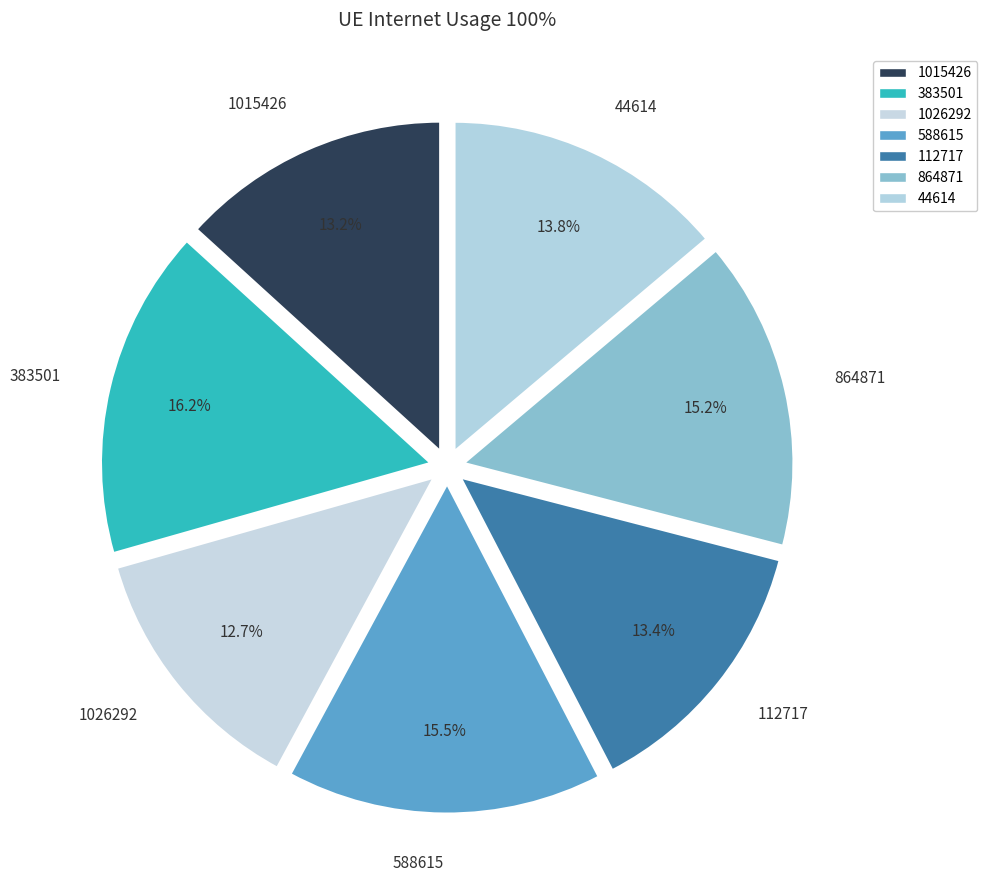

Which has a higher value, 1026292 or 1015426?

1015426